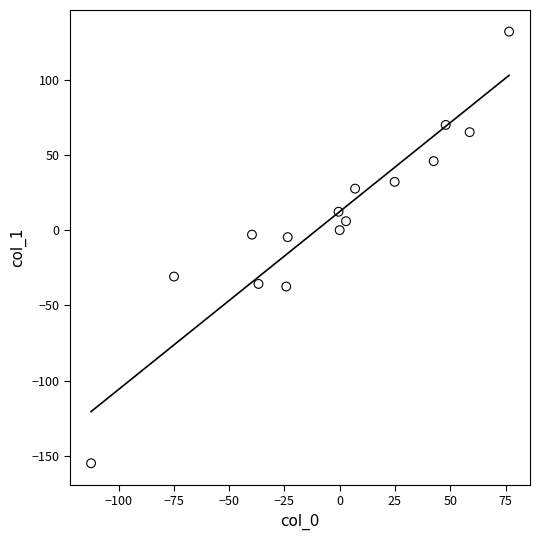

What is the range of X values (max minus min)?

189.0